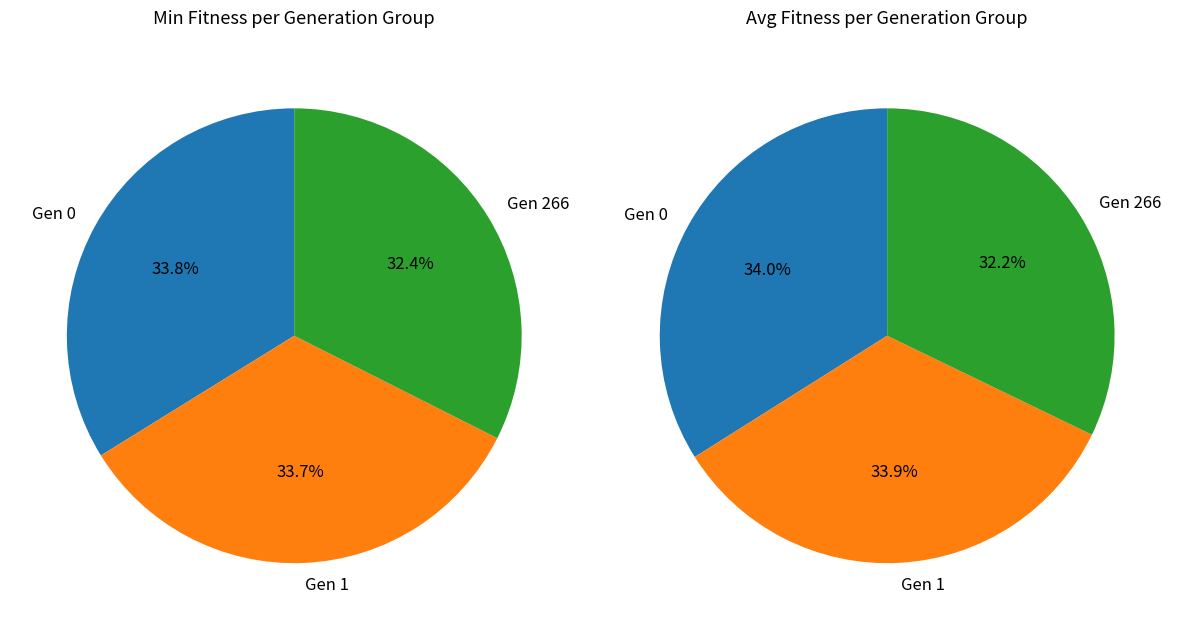

Rank the categories by value from highest to lowest.

gen 0 (min: 204.312), gen 1 (min: 203.812), gen 266 (min: 195.937)